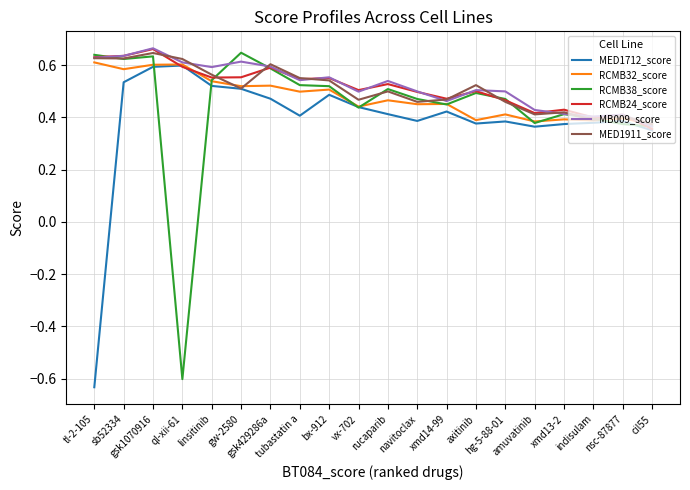

How many lines are shown in the chart?

6